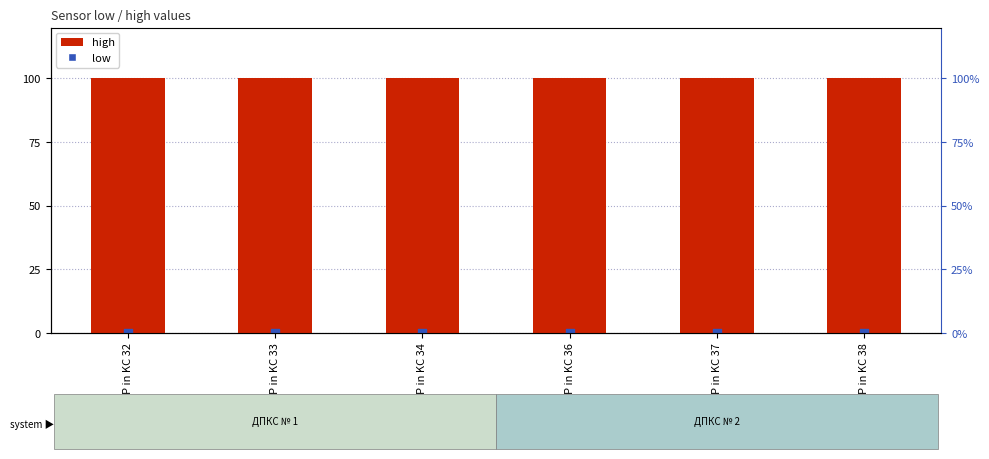

At which category is the sum across all series the highest?

P in KC 32